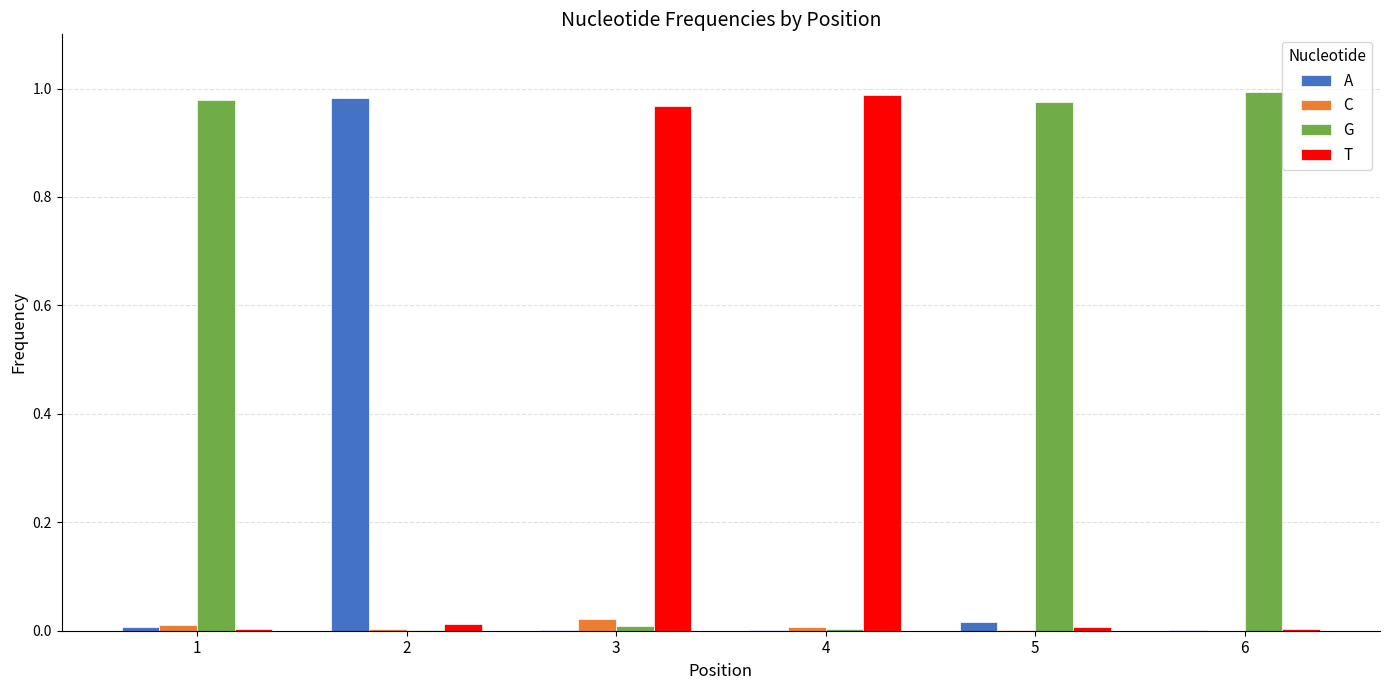

The value of C at 2 is 0.0. True or false?

True